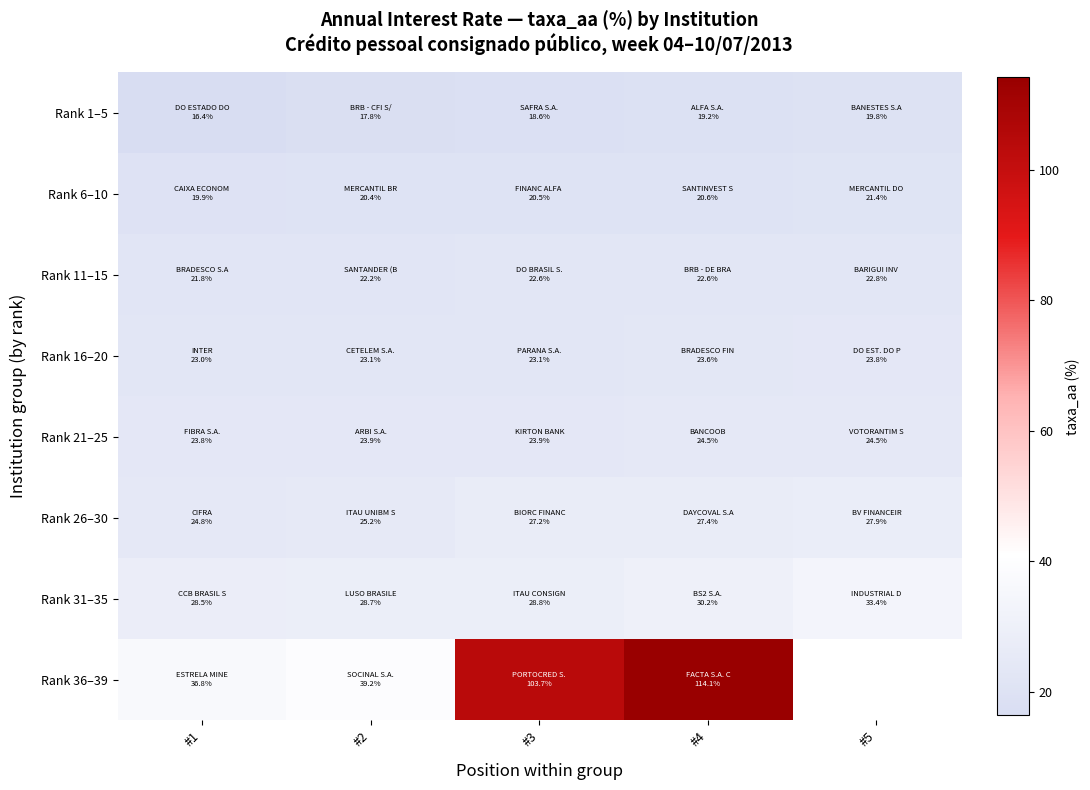

How many data points in Rank 1–5 are less than 18?

2